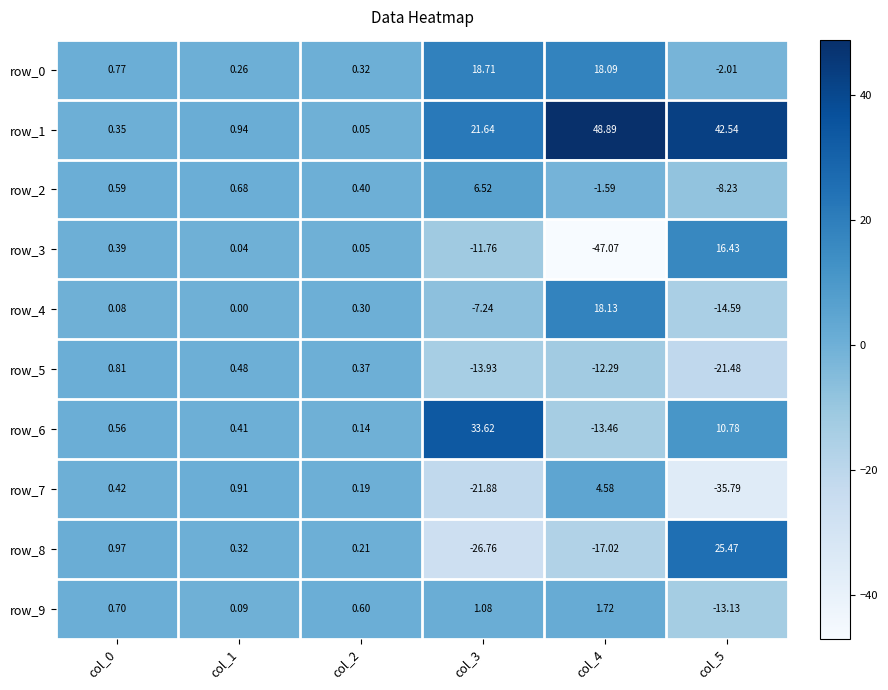

What is the difference between the maximum and minimum values in the row_7 series?

40.4